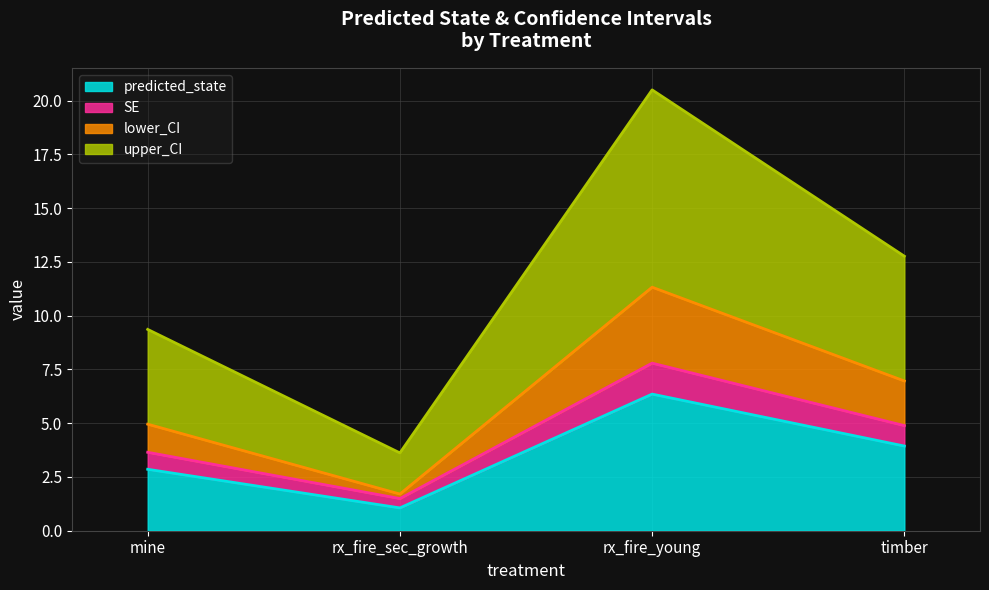

What are all the series names shown in the legend?

predicted_state, SE, lower_CI, upper_CI